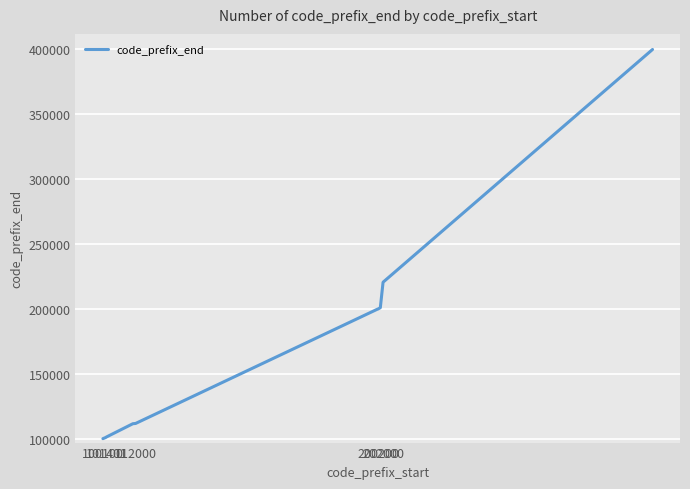

What is the maximum value shown in the chart?

399999